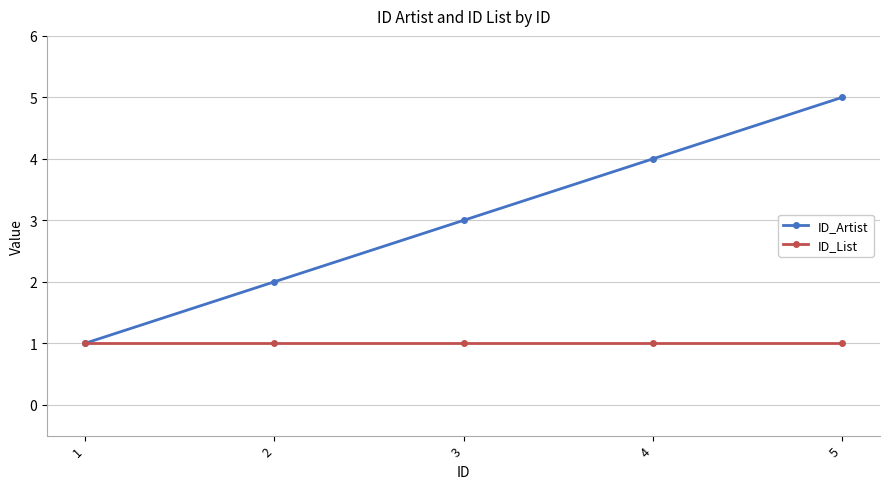

Rank the series at 2 from lowest to highest value.

ID_List, ID_Artist